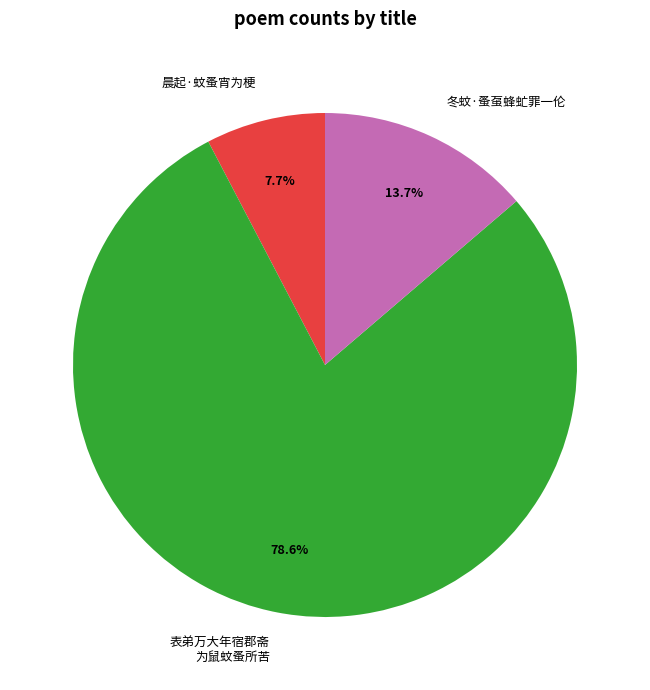

What is the majority slice?

表弟万大年宿郡斋 为鼠蚊蚤所苦